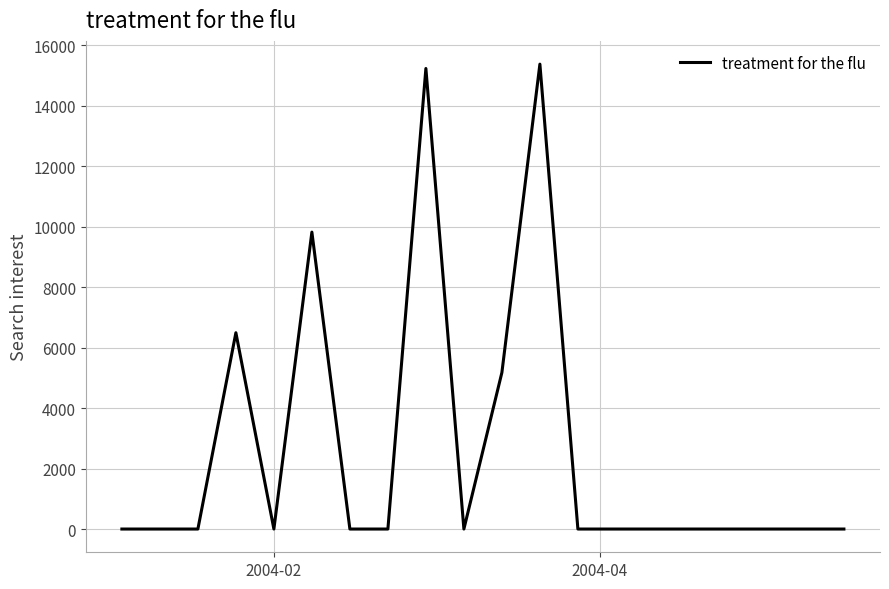

Does the chart display data point markers on the line(s)?

No